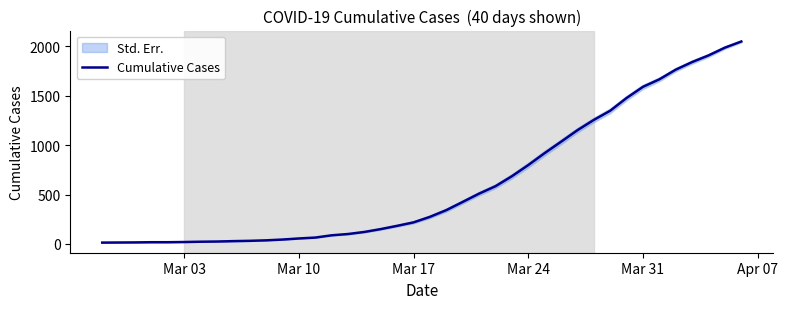

What is the minimum value shown in the chart?

13